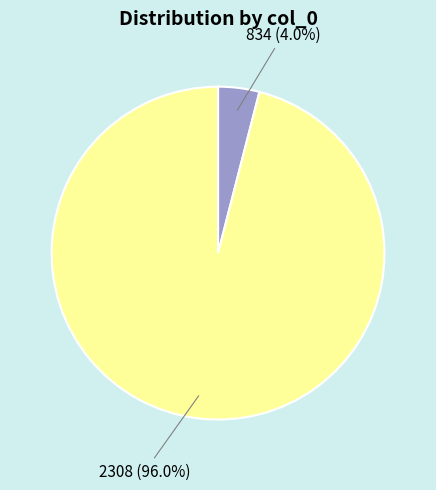

Count the number of slices in the pie.

2